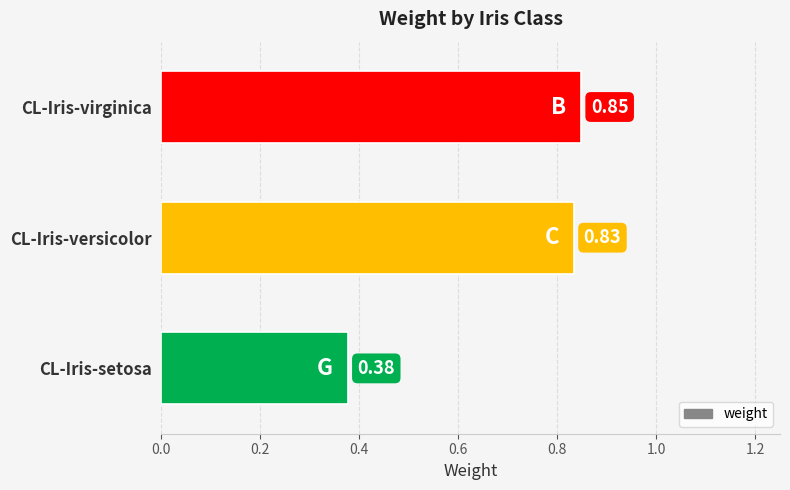

Are the bars horizontal?

Yes